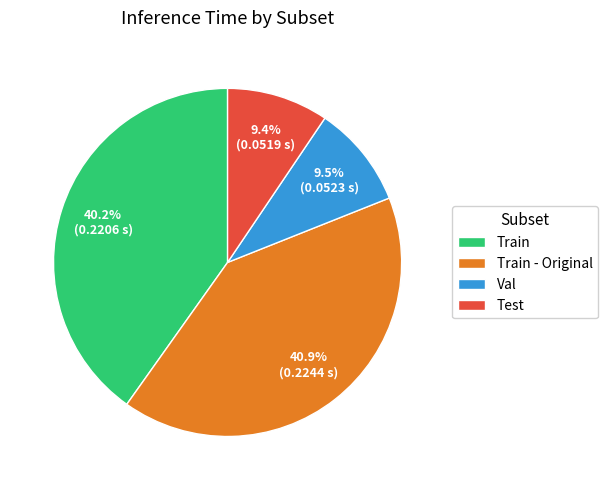

Is it true that Test is 9% of the pie?

True